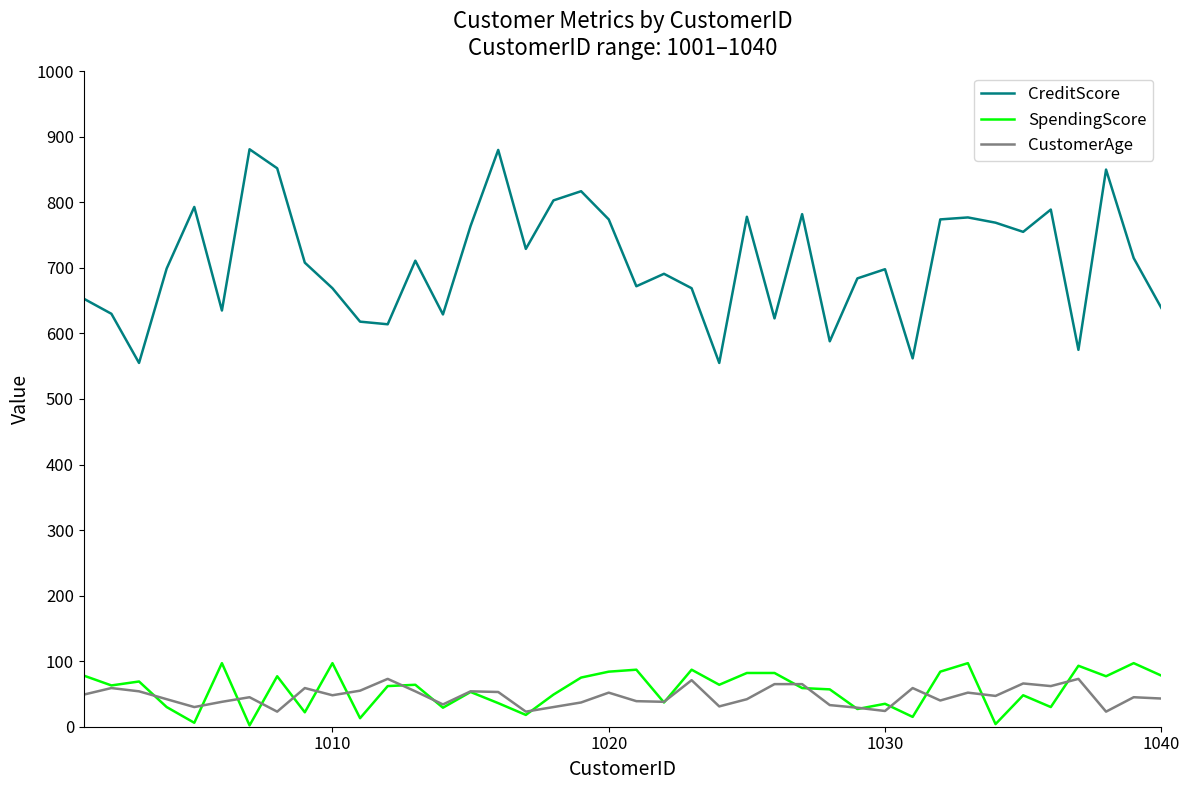

Which series has the largest total across all categories?

CreditScore